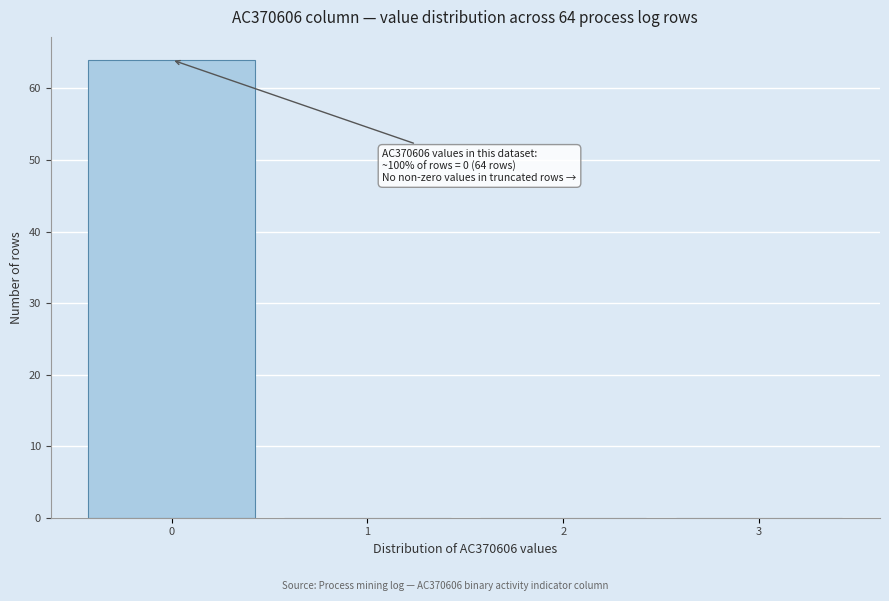

Over which range of the x-axis is the bar tallest?

-0.5 to 0.5